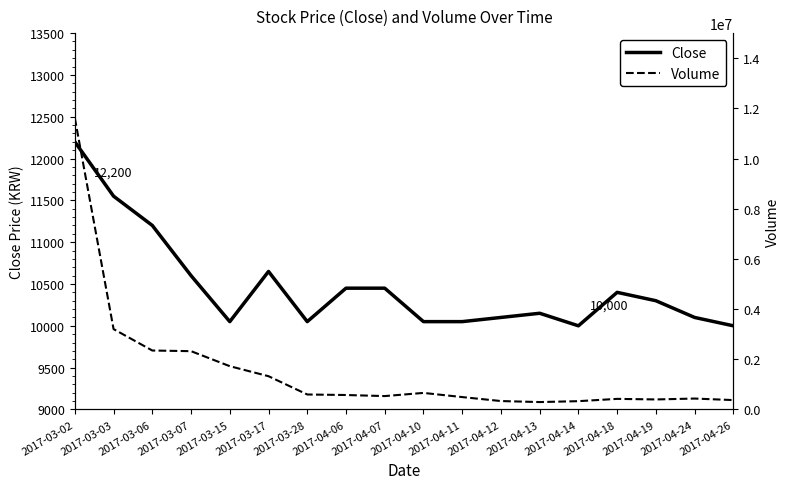

True or false: Close and Volume intersect in this chart.

False